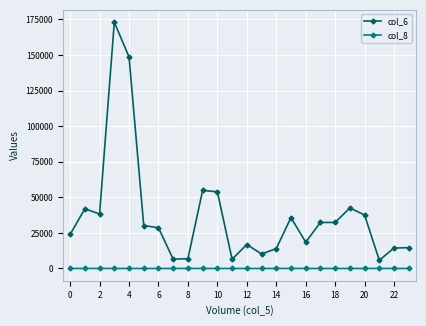

List the series in order of their overall mean, lowest first.

col_8, col_6